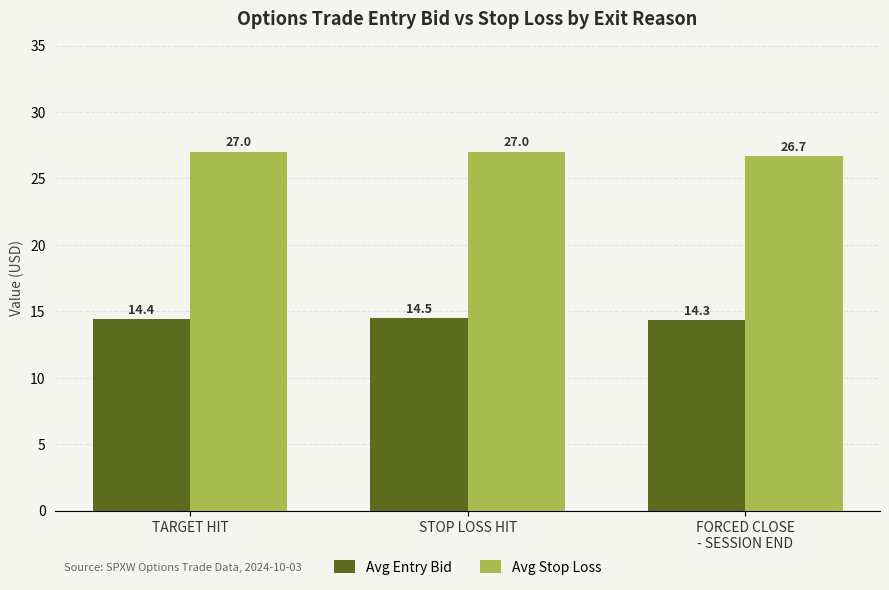

Rank the categories by Avg Entry Bid value from lowest to highest.

FORCED CLOSE
- SESSION END, TARGET HIT, STOP LOSS HIT